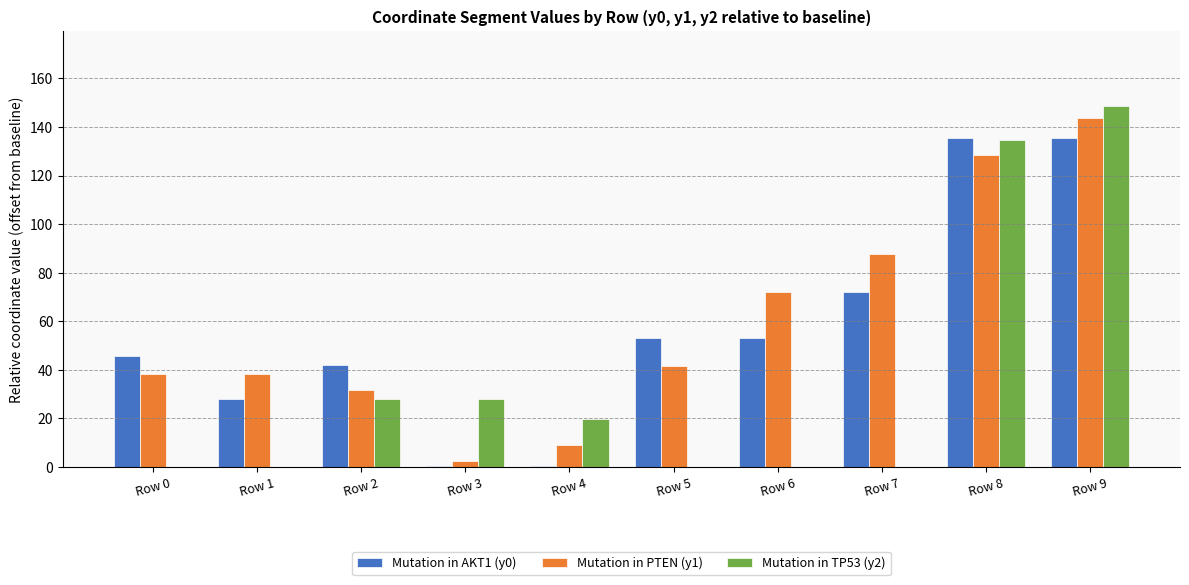

At which category is the sum across all series the highest?

Row 9